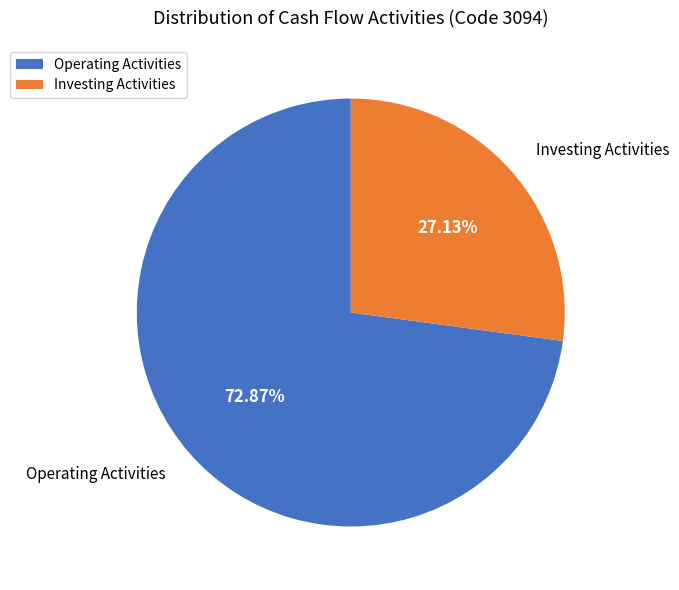

Is there a majority slice in this chart?

Yes